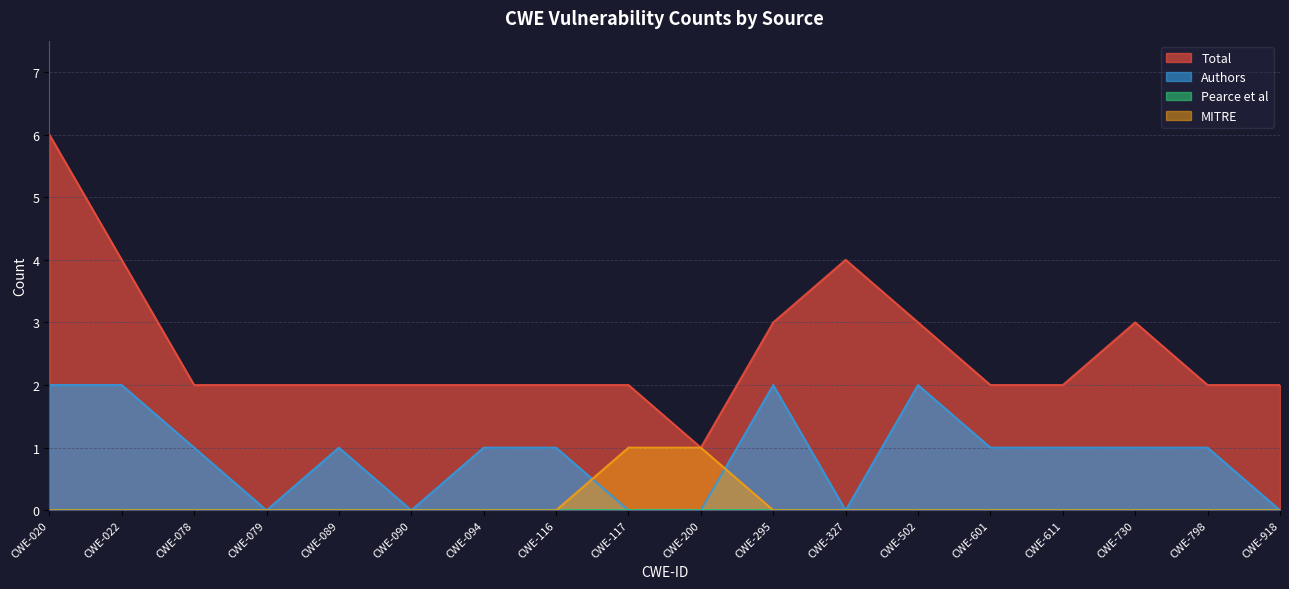

Between CWE-094 and CWE-730, which series saw the biggest shift?

Total